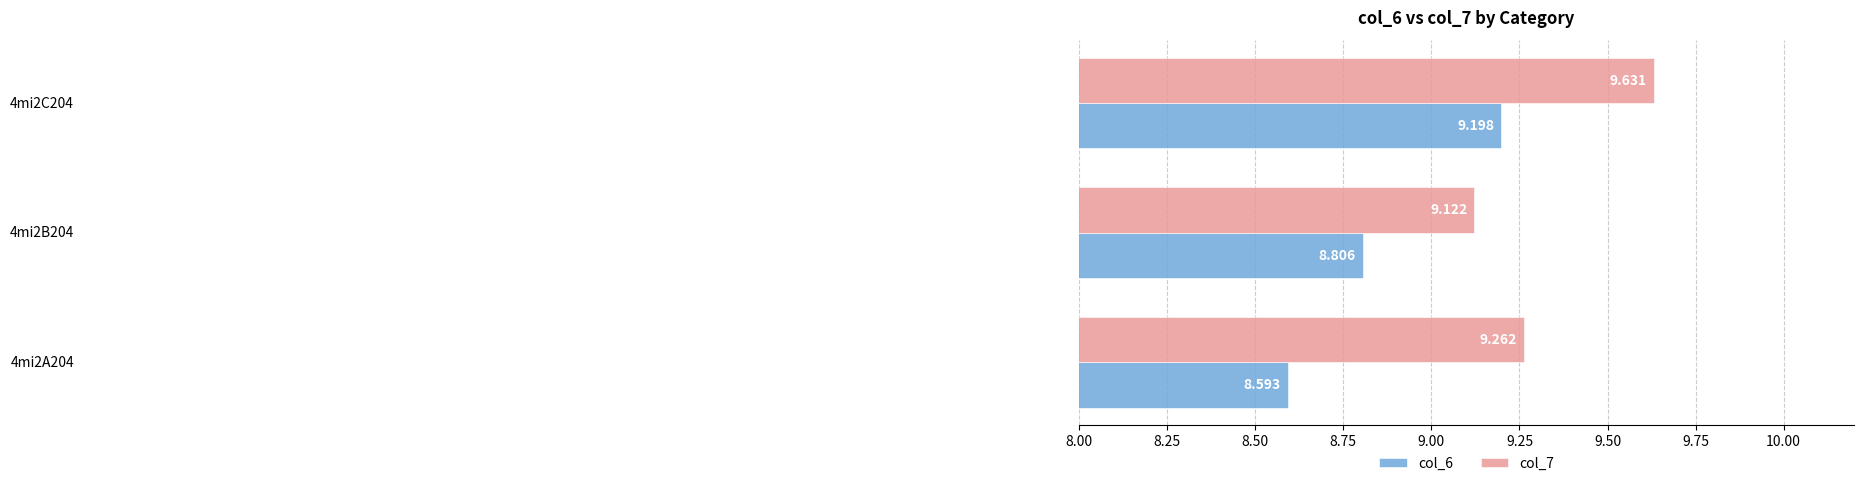

Reading right to left, what are all the values shown in this chart?

col_6: 8.50=9.2	8.25=8.8	8.00=8.6
col_7: 8.50=9.6	8.25=9.1	8.00=9.3